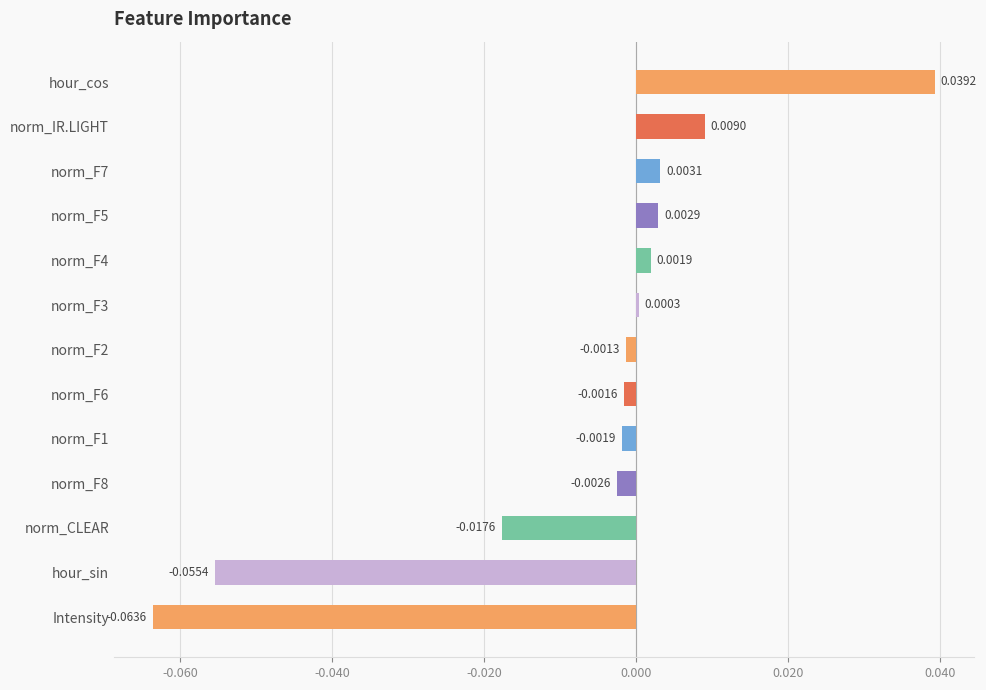

Which has a higher value, norm_CLEAR or norm_F2?

norm_F2